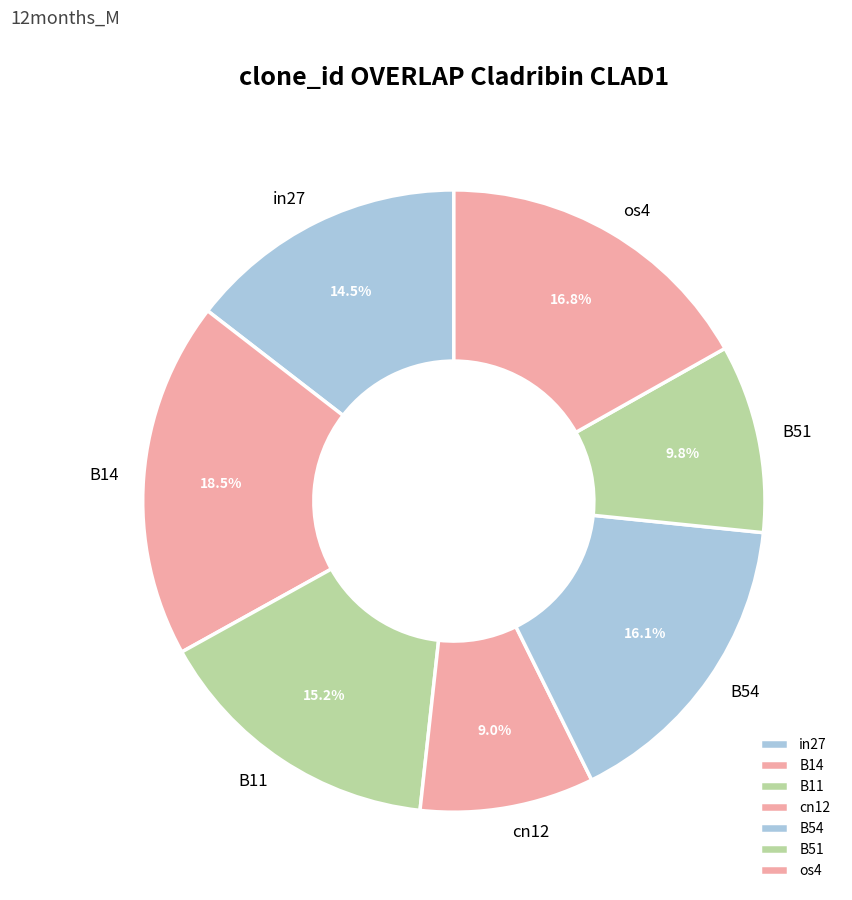

Is B54 the majority of the pie?

No